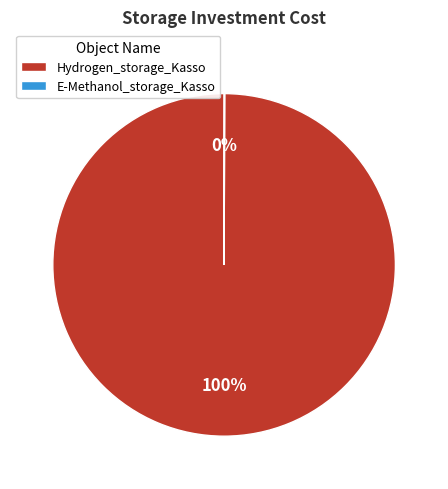

The Hydrogen_storage_Kasso slice represents 100% of the pie. True or false?

True